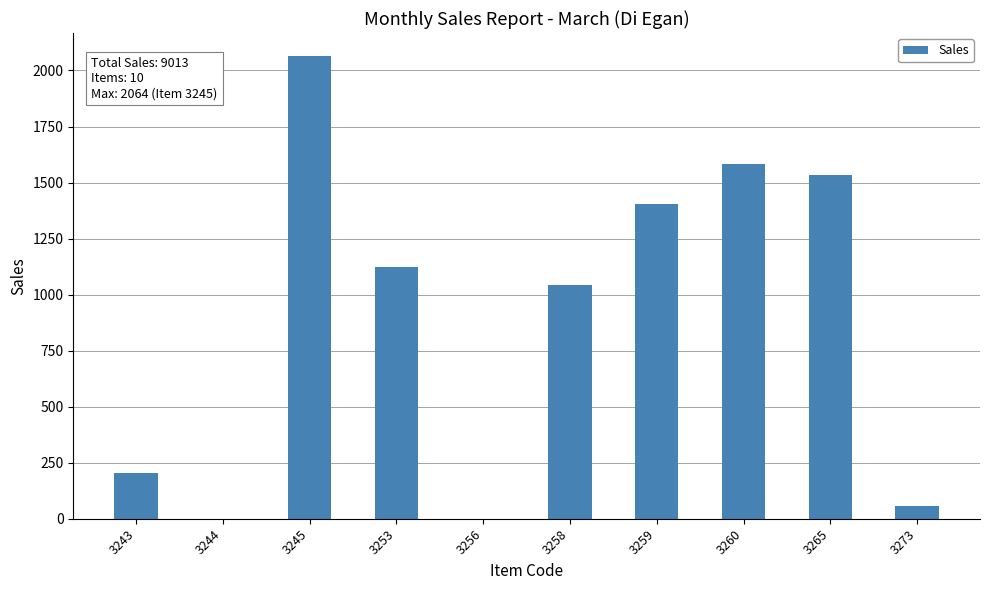

Which label corresponds to the largest value in the chart?

3245